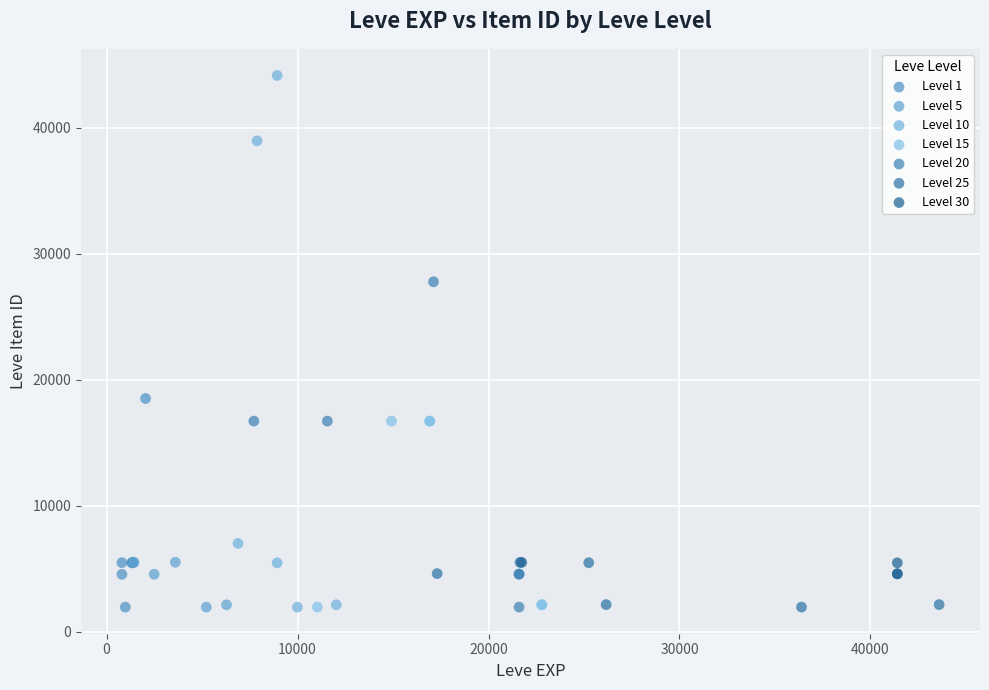

Which series has the largest Y range (max minus min)?

Level 10